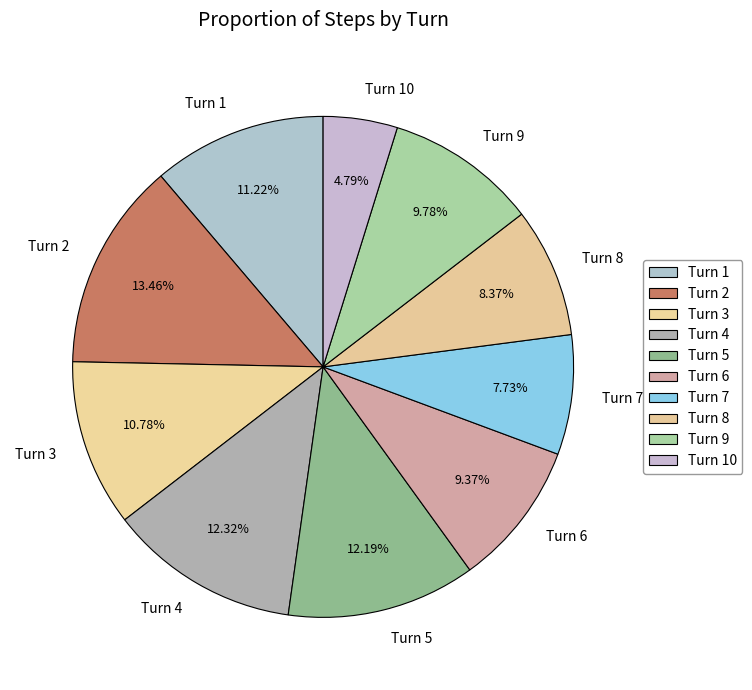

Which category has the biggest portion of the pie?

Turn 2